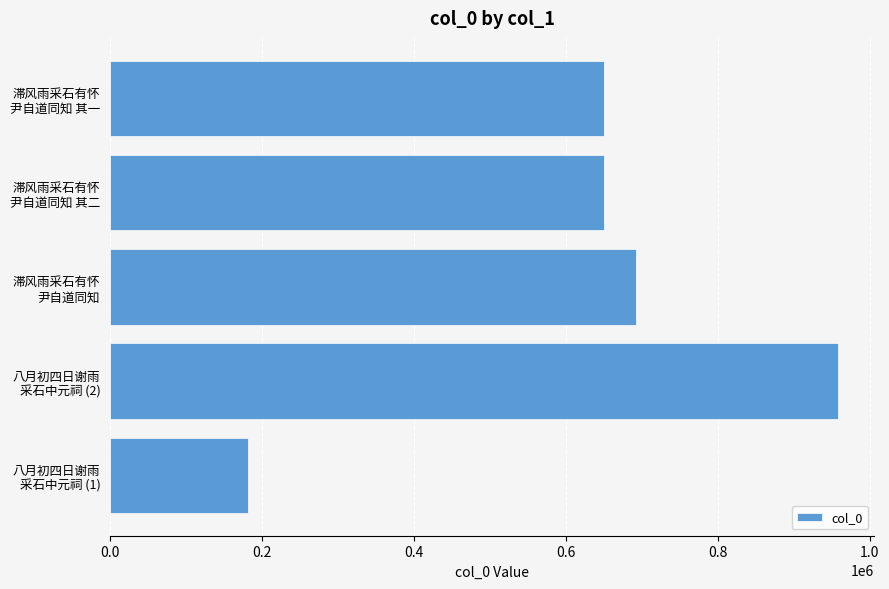

What is the sum of all values?

3132232